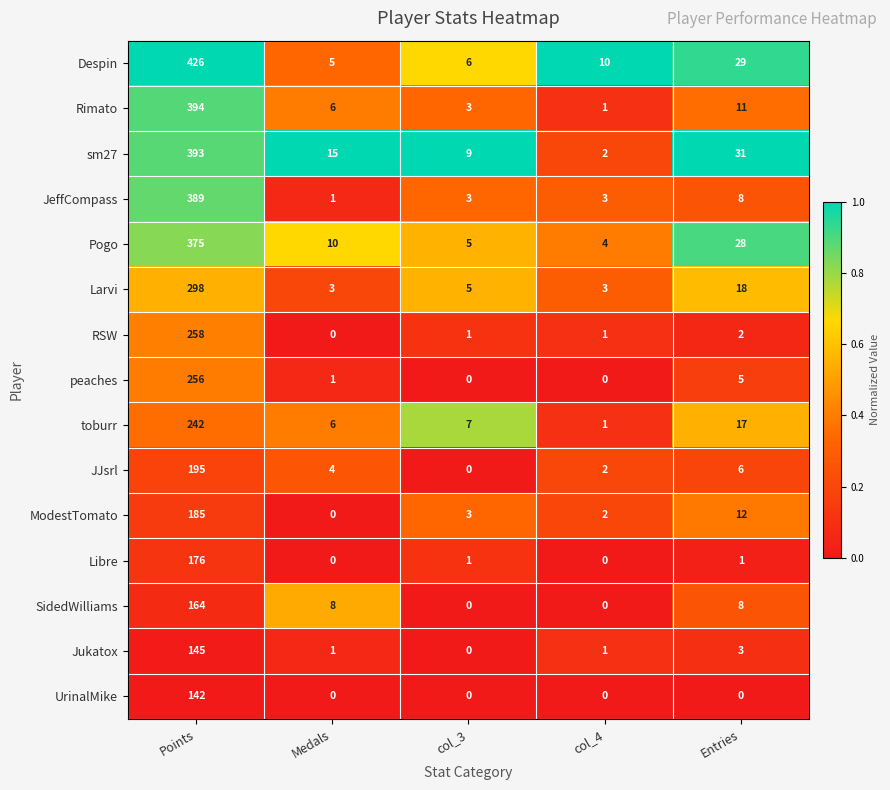

Which label corresponds to the largest value in the chart?

Points